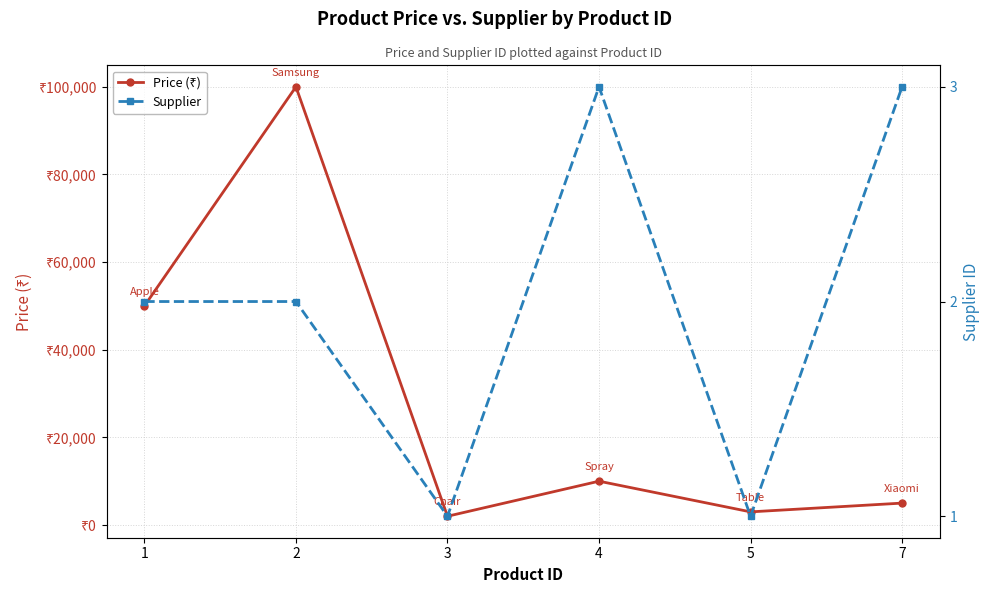

True or false: Price (₹) and Supplier intersect in this chart.

False